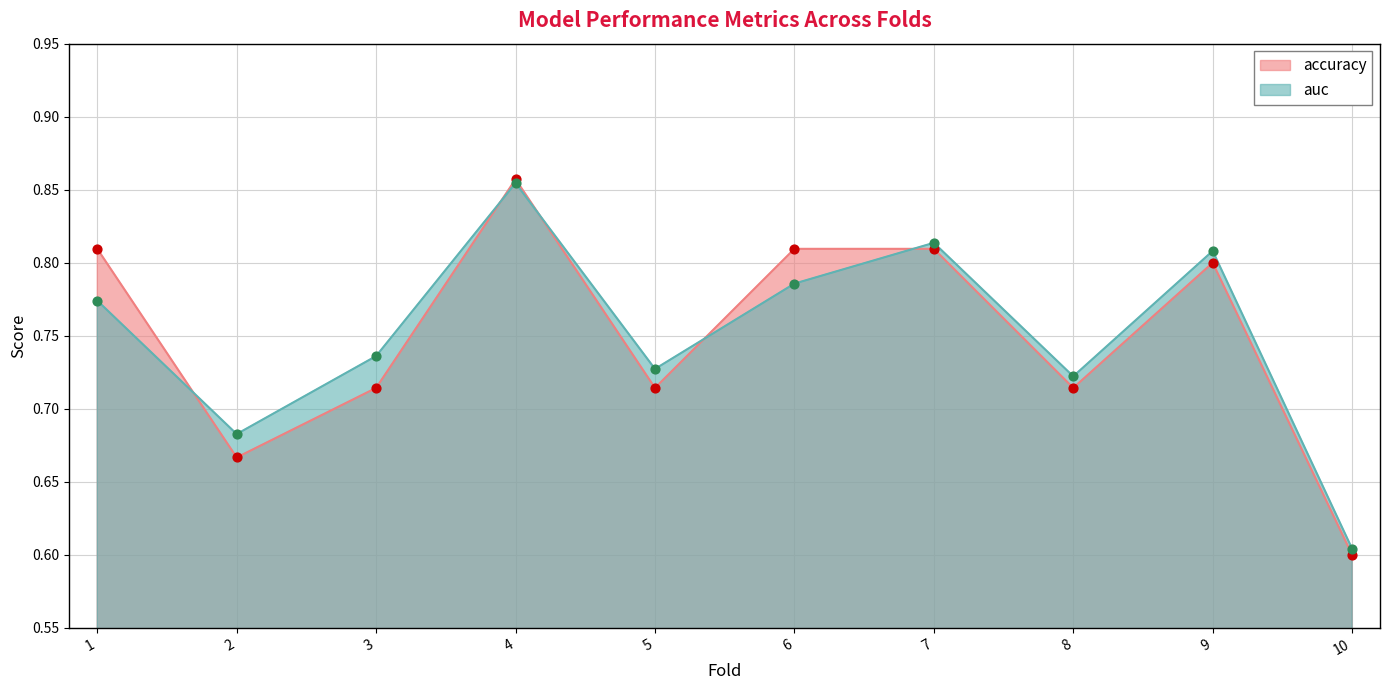

Is the value of accuracy at 8 greater than the value of auc at 10?

Yes